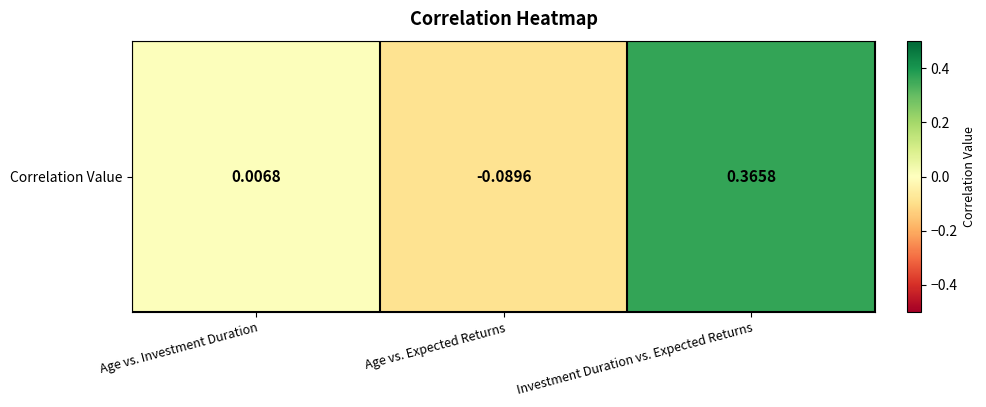

The chart shows a value of 0.0 at Age vs. Investment Duration. True or false?

False